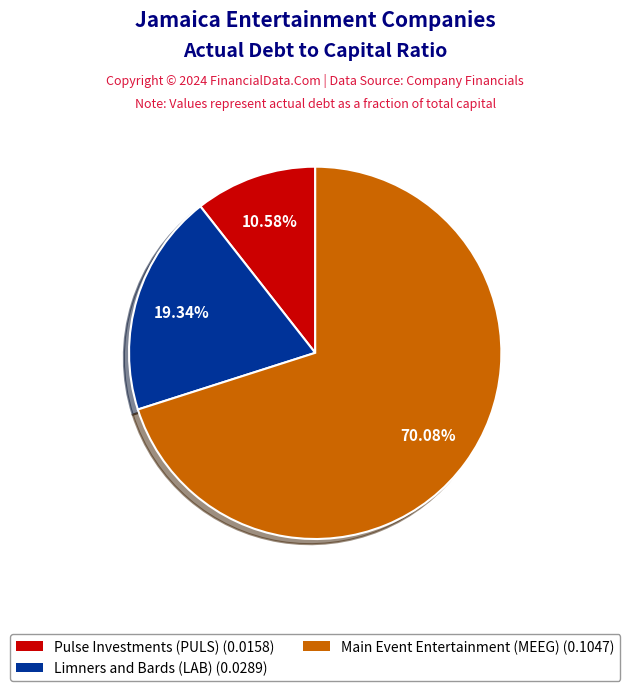

Does any single category account for the majority?

Yes